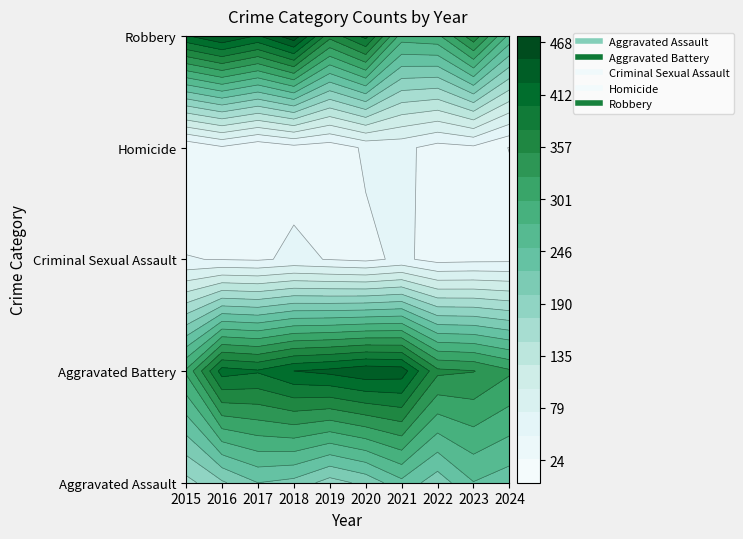

What is the sum of the Aggravated Assault values at 2021 and 2016?

439